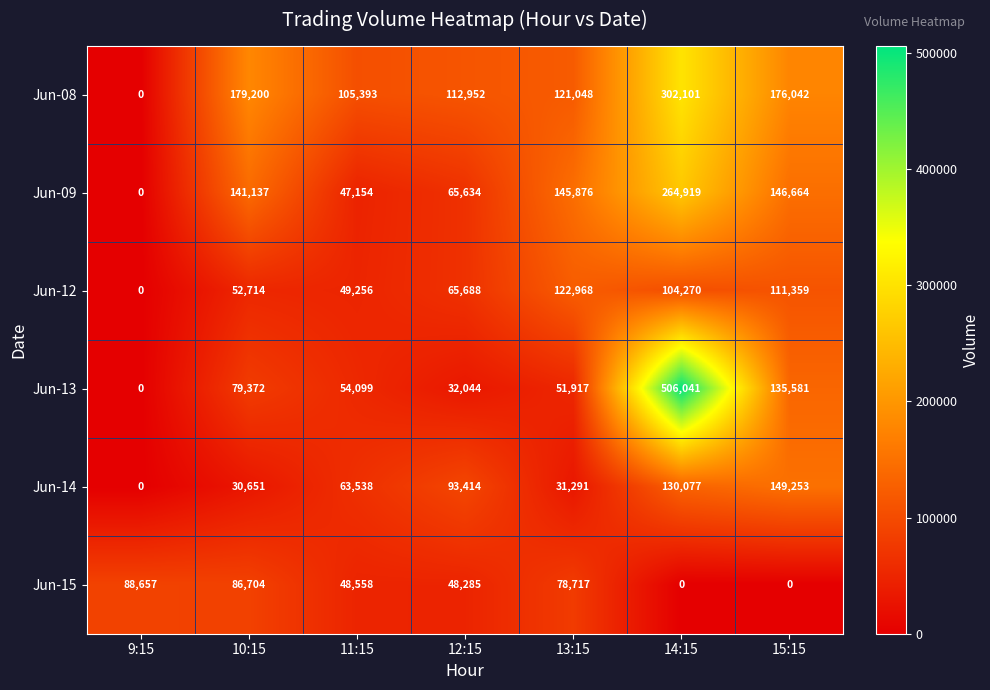

How many data points does each series have?

7